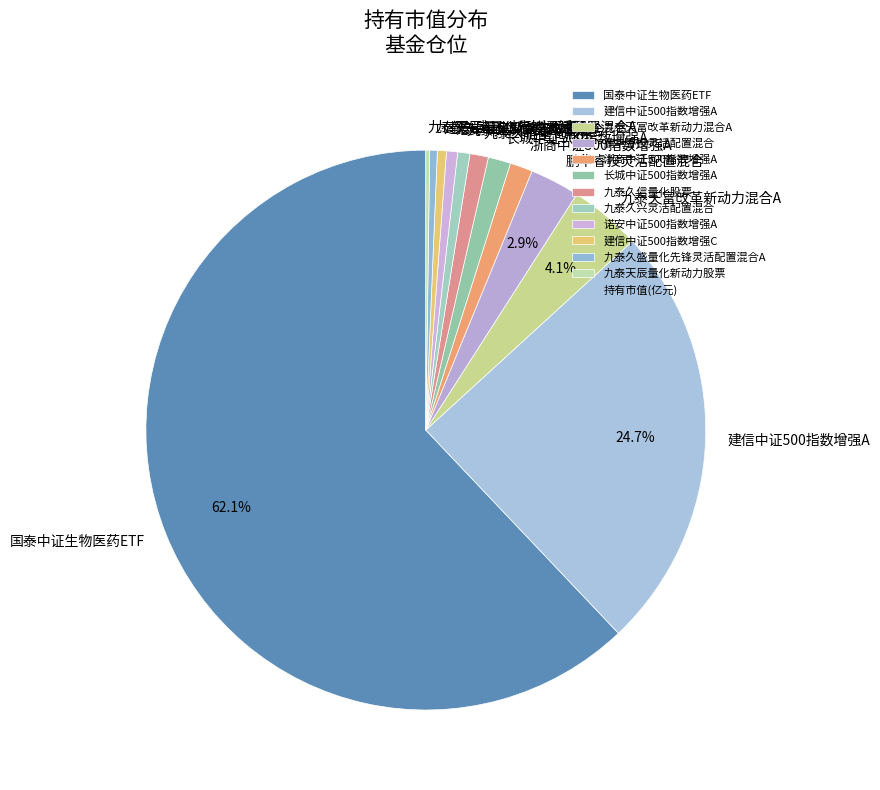

Between 诺安中证500指数增强A and 建信中证500指数增强A, which is larger?

建信中证500指数增强A